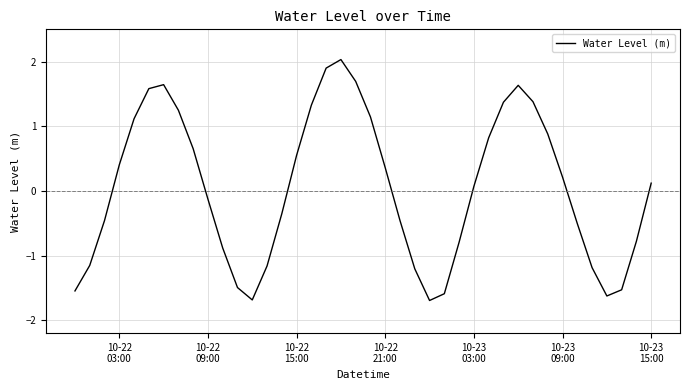

What is the smallest value displayed?

-1.7